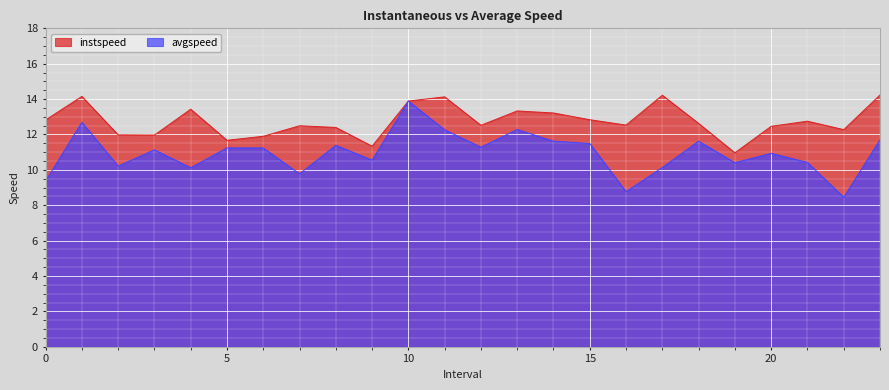

List the series in order of their peak value, lowest first.

avgspeed, instspeed